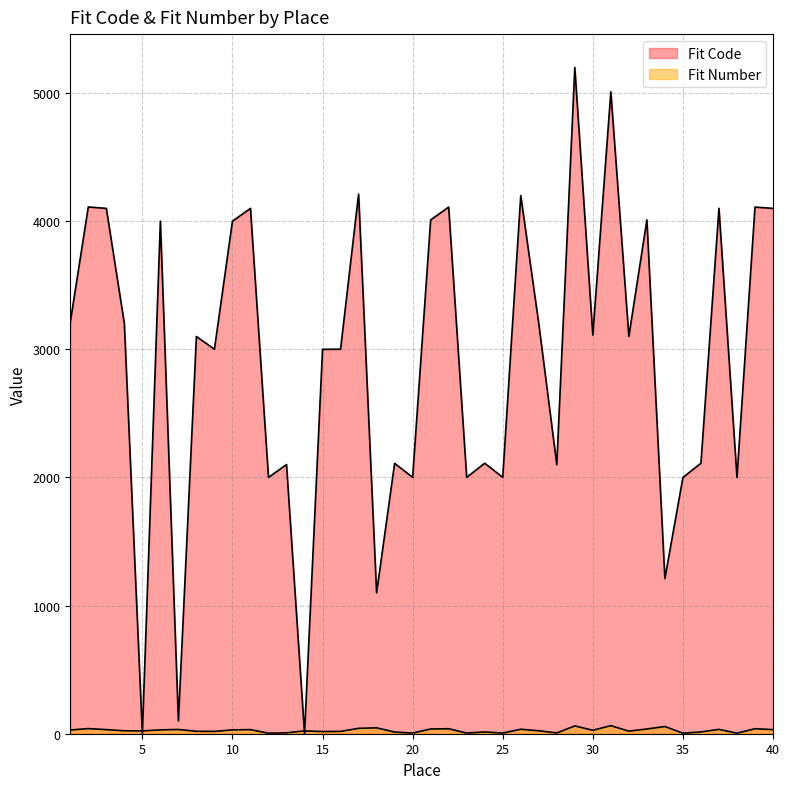

What is the difference between the highest and lowest values at 4?

3178